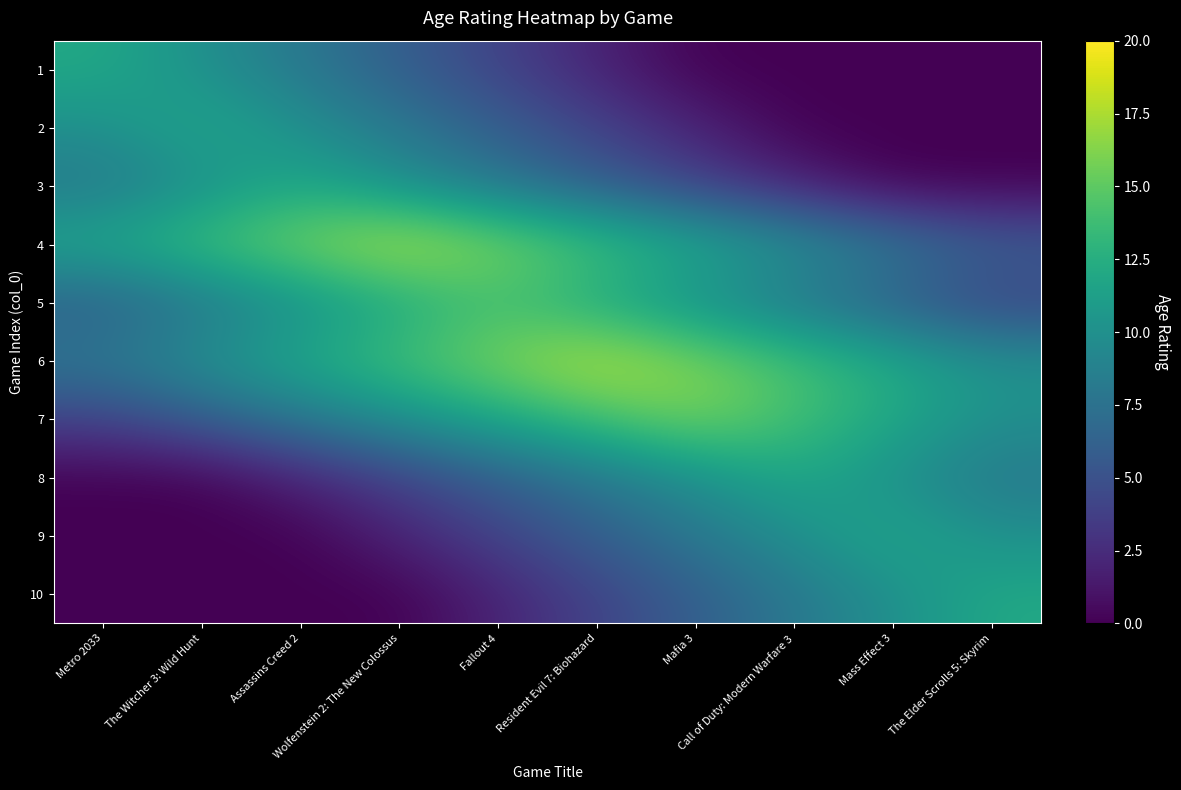

Reading left to right, list all the values displayed in this chart.

1: Metro 2033=12	The Witcher 3: Wild Hunt=10	Assassins Creed 2=8	Wolfenstein 2: The New Colossus=6	Fallout 4=4	Resident Evil 7: Biohazard=2	Mafia 3=0	Call of Duty: Modern Warfare 3=0	Mass Effect 3=0	The Elder Scrolls 5: Skyrim=0
2: Metro 2033=10	The Witcher 3: Wild Hunt=12	Assassins Creed 2=10	Wolfenstein 2: The New Colossus=8	Fallout 4=6	Resident Evil 7: Biohazard=4	Mafia 3=2	Call of Duty: Modern Warfare 3=0	Mass Effect 3=0	The Elder Scrolls 5: Skyrim=0
3: Metro 2033=8	The Witcher 3: Wild Hunt=10	Assassins Creed 2=12	Wolfenstein 2: The New Colossus=10	Fallout 4=8	Resident Evil 7: Biohazard=6	Mafia 3=4	Call of Duty: Modern Warfare 3=2	Mass Effect 3=0	The Elder Scrolls 5: Skyrim=0
4: Metro 2033=12	The Witcher 3: Wild Hunt=14	Assassins Creed 2=16	Wolfenstein 2: The New Colossus=18	Fallout 4=16	Resident Evil 7: Biohazard=14	Mafia 3=12	Call of Duty: Modern Warfare 3=10	Mass Effect 3=8	The Elder Scrolls 5: Skyrim=6
5: Metro 2033=6	The Witcher 3: Wild Hunt=8	Assassins Creed 2=10	Wolfenstein 2: The New Colossus=12	Fallout 4=14	Resident Evil 7: Biohazard=12	Mafia 3=10	Call of Duty: Modern Warfare 3=8	Mass Effect 3=6	The Elder Scrolls 5: Skyrim=4
6: Metro 2033=8	The Witcher 3: Wild Hunt=10	Assassins Creed 2=12	Wolfenstein 2: The New Colossus=14	Fallout 4=16	Resident Evil 7: Biohazard=18	Mafia 3=16	Call of Duty: Modern Warfare 3=14	Mass Effect 3=12	The Elder Scrolls 5: Skyrim=10
7: Metro 2033=4	The Witcher 3: Wild Hunt=6	Assassins Creed 2=8	Wolfenstein 2: The New Colossus=10	Fallout 4=12	Resident Evil 7: Biohazard=14	Mafia 3=16	Call of Duty: Modern Warfare 3=14	Mass Effect 3=12	The Elder Scrolls 5: Skyrim=10
8: Metro 2033=0	The Witcher 3: Wild Hunt=0	Assassins Creed 2=2	Wolfenstein 2: The New Colossus=4	Fallout 4=6	Resident Evil 7: Biohazard=8	Mafia 3=10	Call of Duty: Modern Warfare 3=12	Mass Effect 3=10	The Elder Scrolls 5: Skyrim=8
9: Metro 2033=0	The Witcher 3: Wild Hunt=0	Assassins Creed 2=0	Wolfenstein 2: The New Colossus=2	Fallout 4=4	Resident Evil 7: Biohazard=6	Mafia 3=8	Call of Duty: Modern Warfare 3=10	Mass Effect 3=12	The Elder Scrolls 5: Skyrim=10
10: Metro 2033=0	The Witcher 3: Wild Hunt=0	Assassins Creed 2=0	Wolfenstein 2: The New Colossus=0	Fallout 4=2	Resident Evil 7: Biohazard=4	Mafia 3=6	Call of Duty: Modern Warfare 3=8	Mass Effect 3=10	The Elder Scrolls 5: Skyrim=12